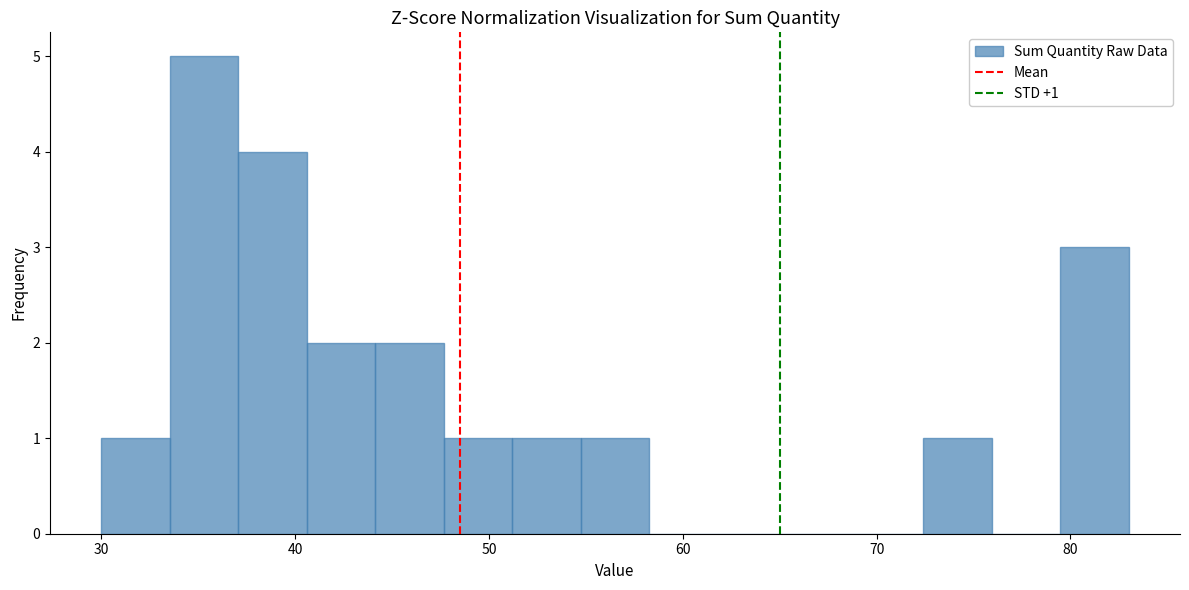

Around what value on the x-axis is the tallest bar? Give the approximate position of its centre, as read against the axis.

35